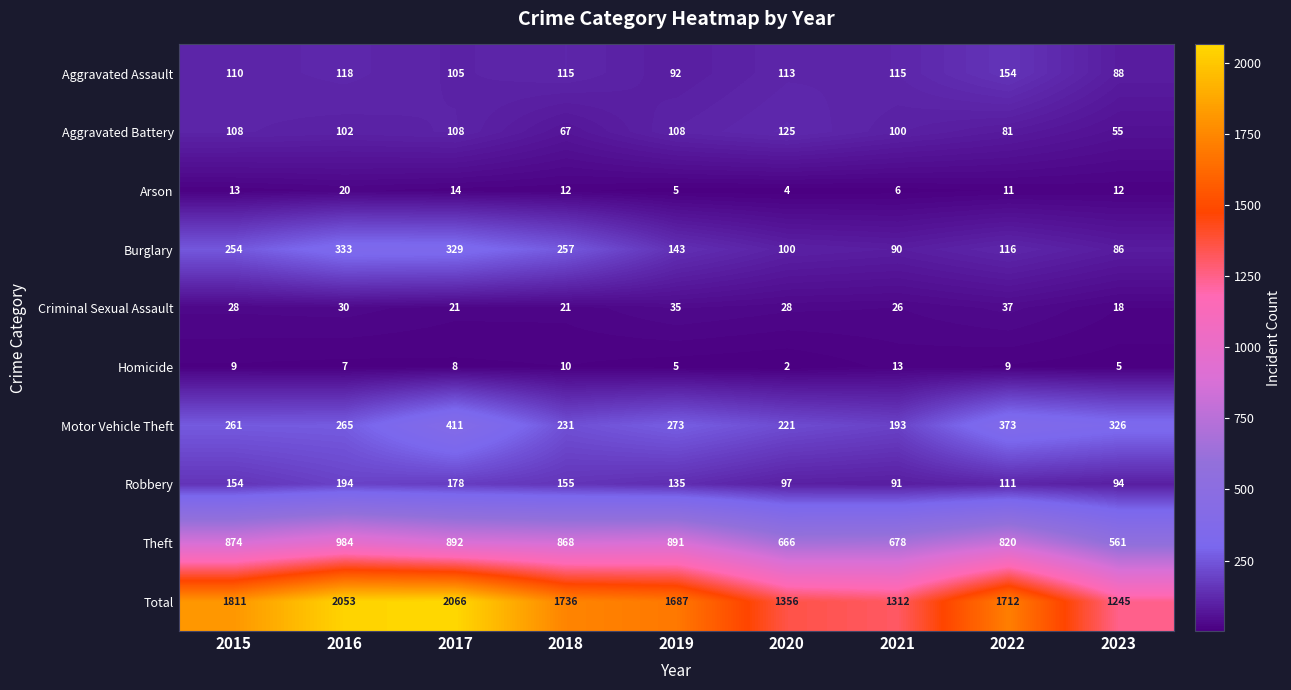

What is the highest value of the Aggravated Assault series?

154